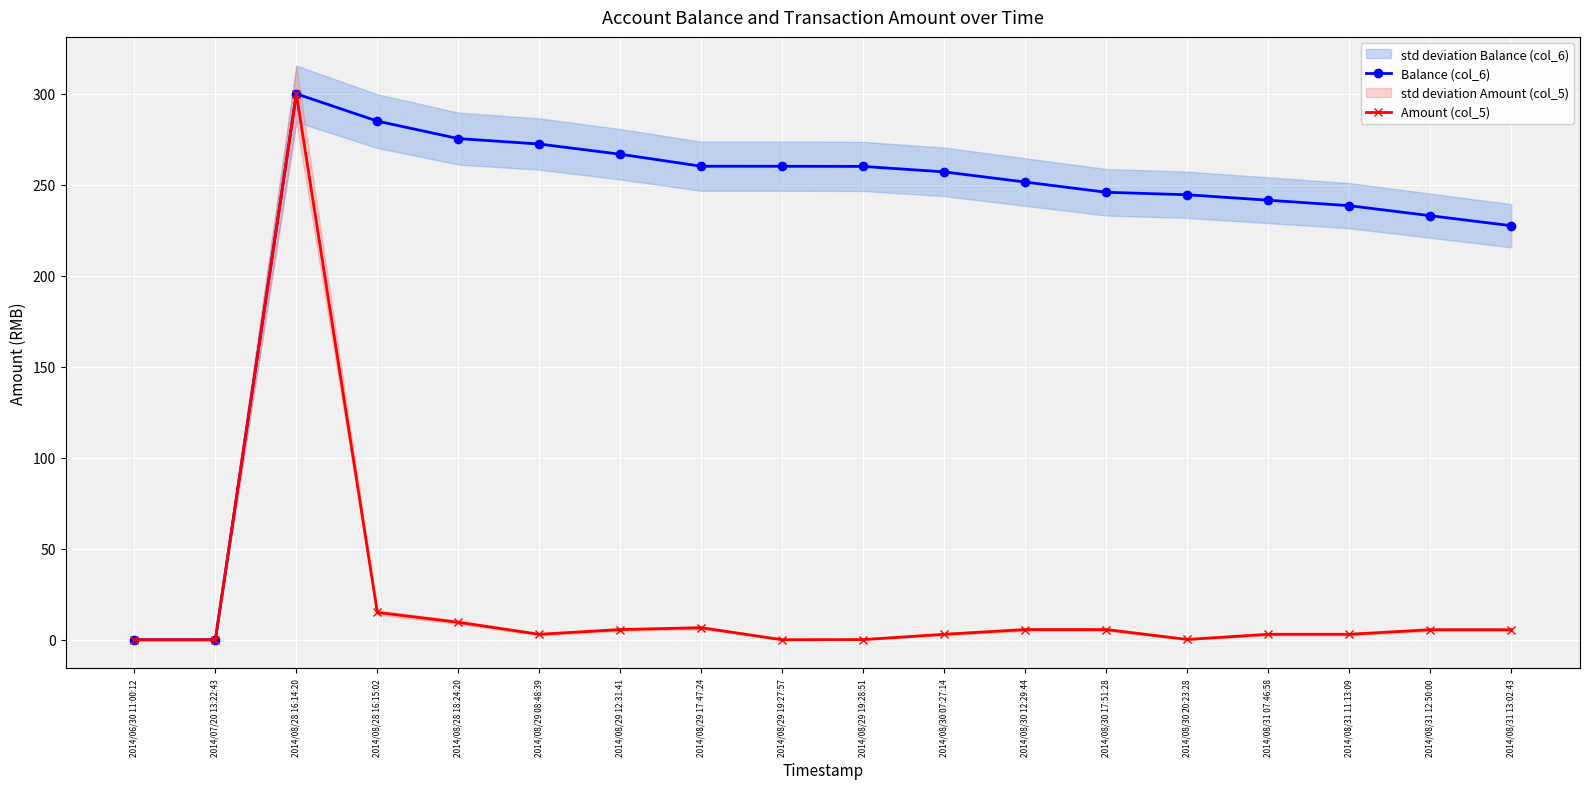

What is the label of the 8th point from the right?

2014/08/30 07:27:14